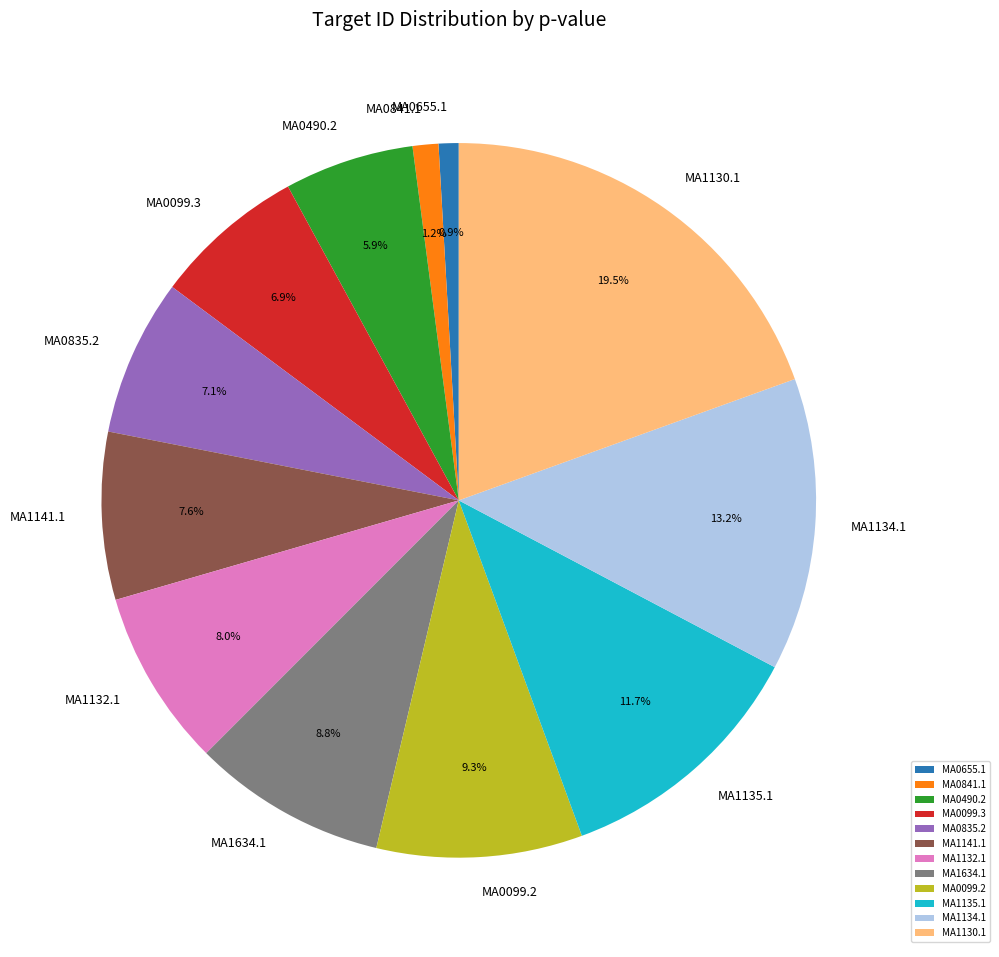

What is the total percentage of MA1135.1 and MA1134.1?

24.9%